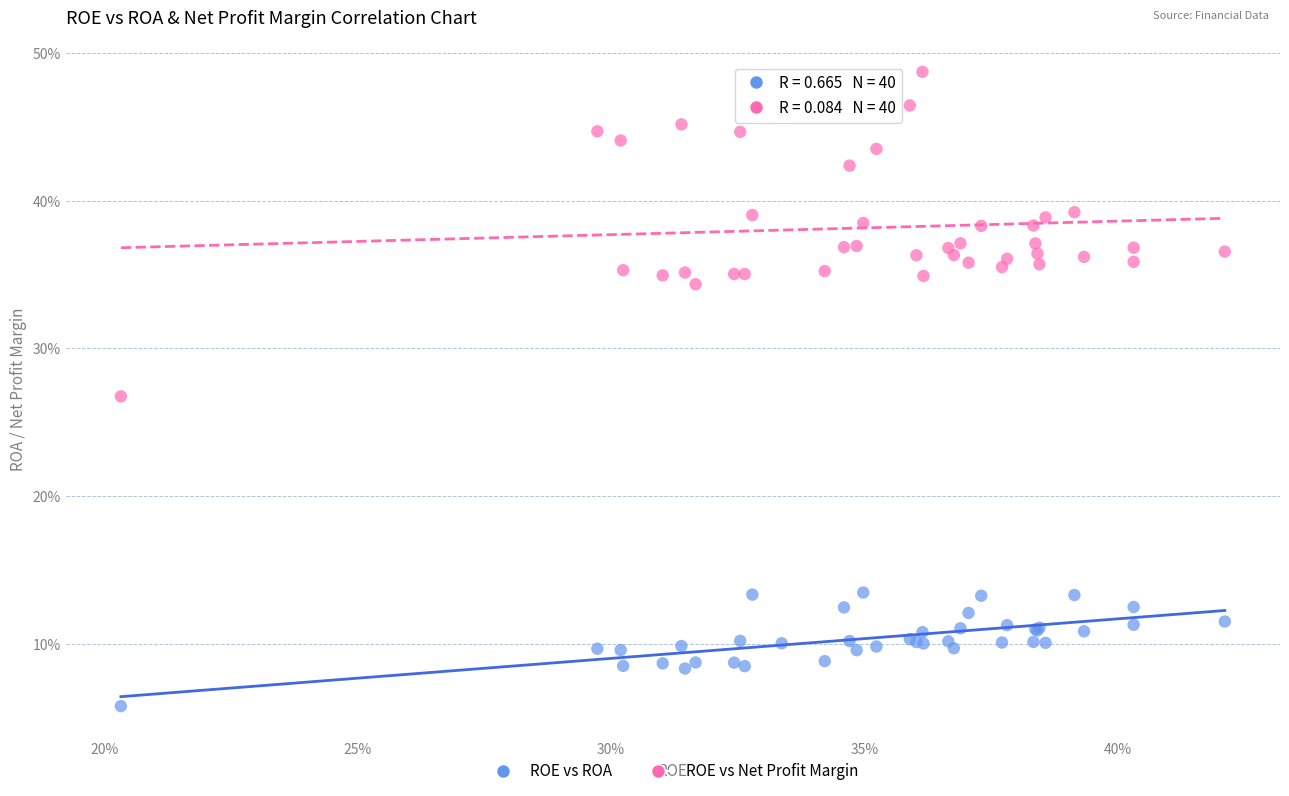

What are all the series names shown in the legend?

ROE vs ROA, ROE vs Net Profit Margin